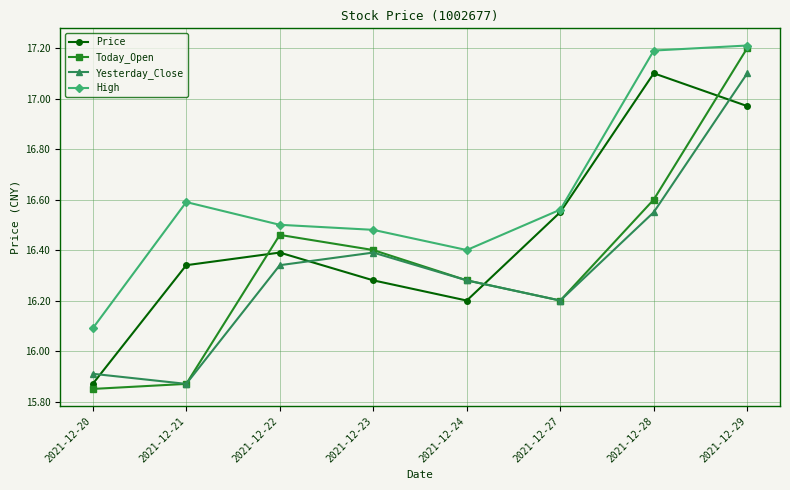

What is the total value across all series at 2021-12-28?

67.4